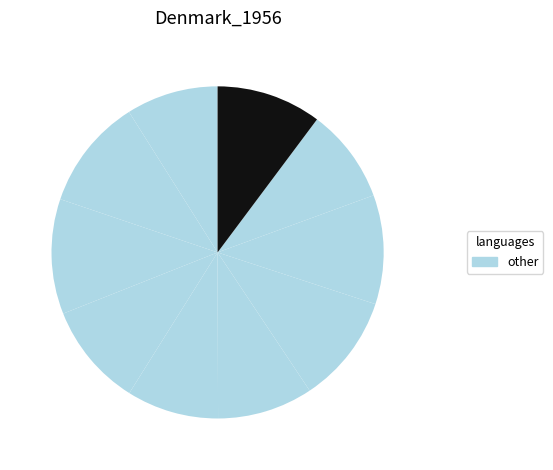

Count the number of slices in the pie.

10